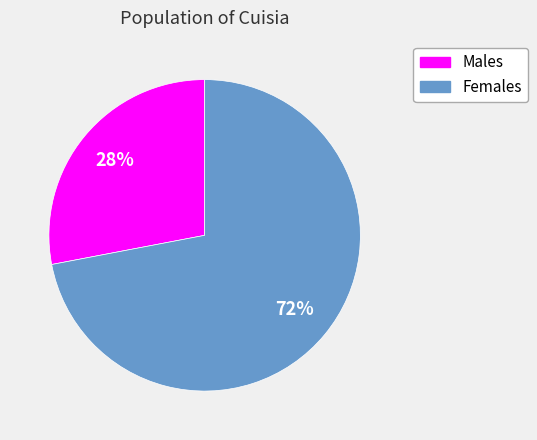

Approximately how many times larger is the value at Females compared to Males?

2.6